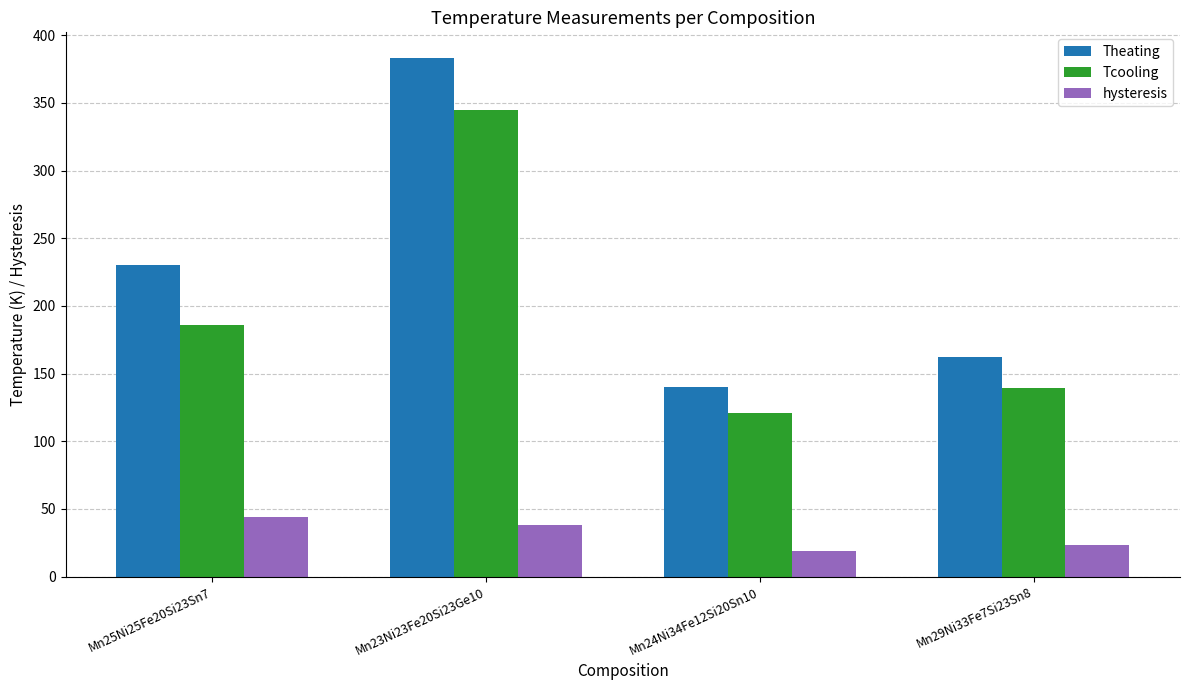

What is the label of the 1st bar from the left?

Mn25Ni25Fe20Si23Sn7